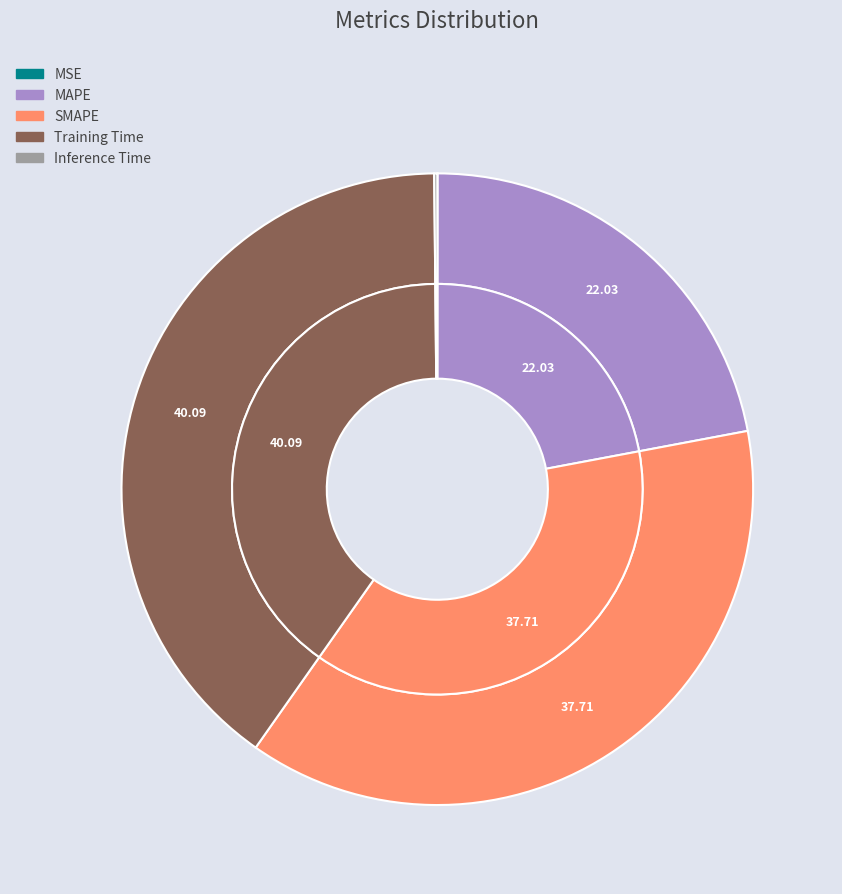

Count the number of slices in the pie.

5